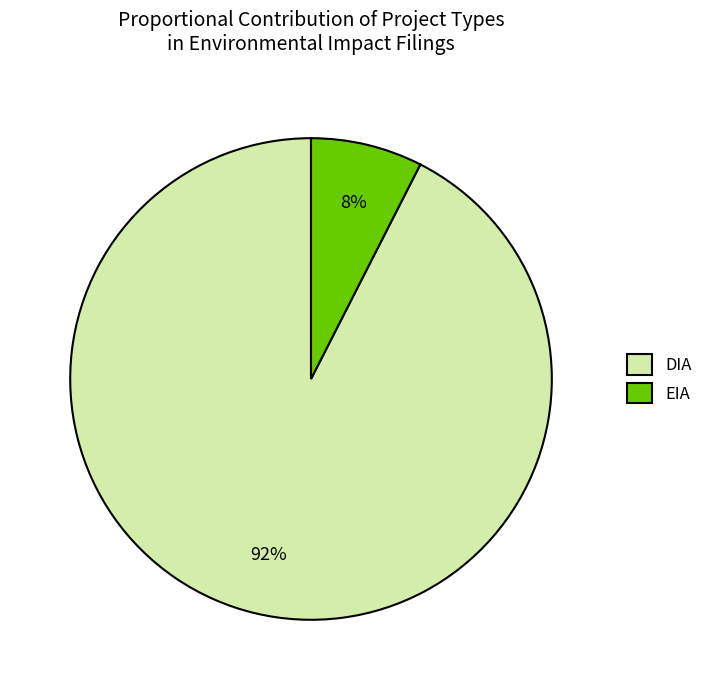

Is there a majority slice in this chart?

Yes